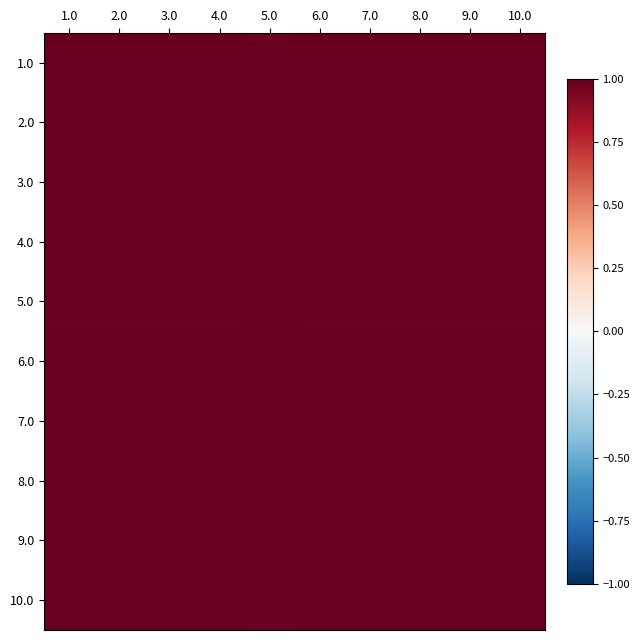

Which label corresponds to the largest value in the chart?

2.0